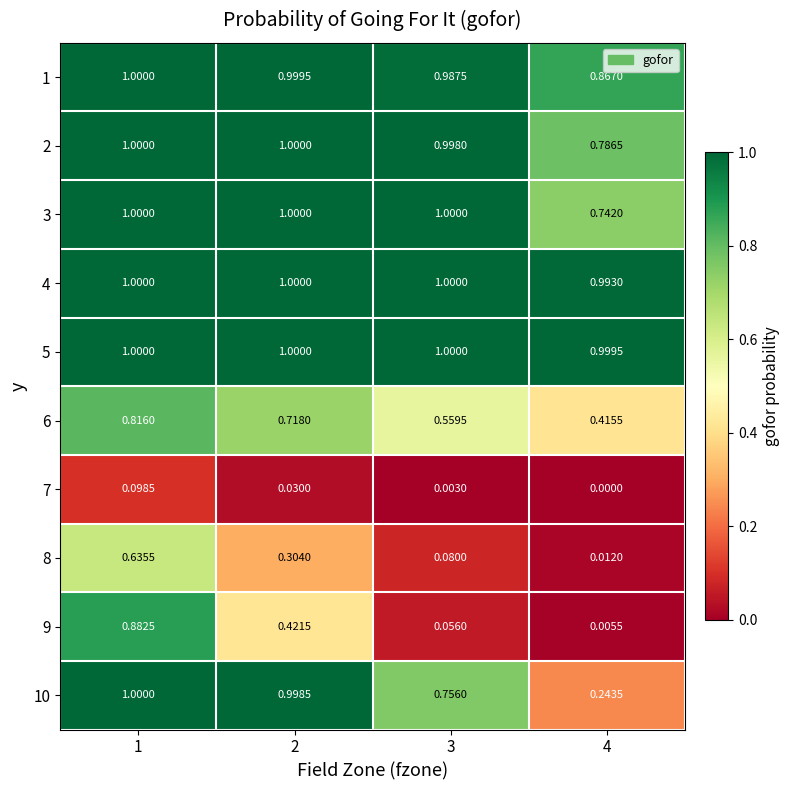

Is the value of 7 at 2 greater than the value of 1 at 4?

No